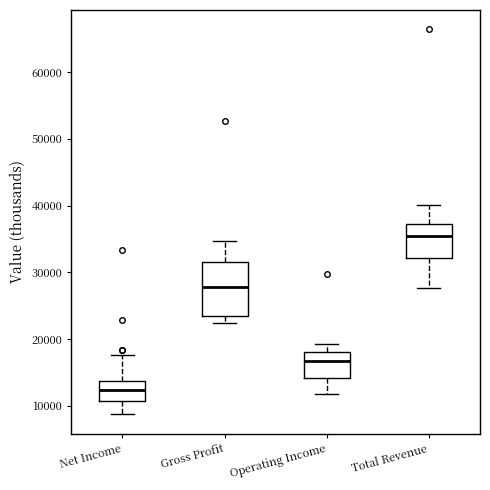

Comparing the boxes themselves (not the whiskers), which one is the tallest?

Gross Profit